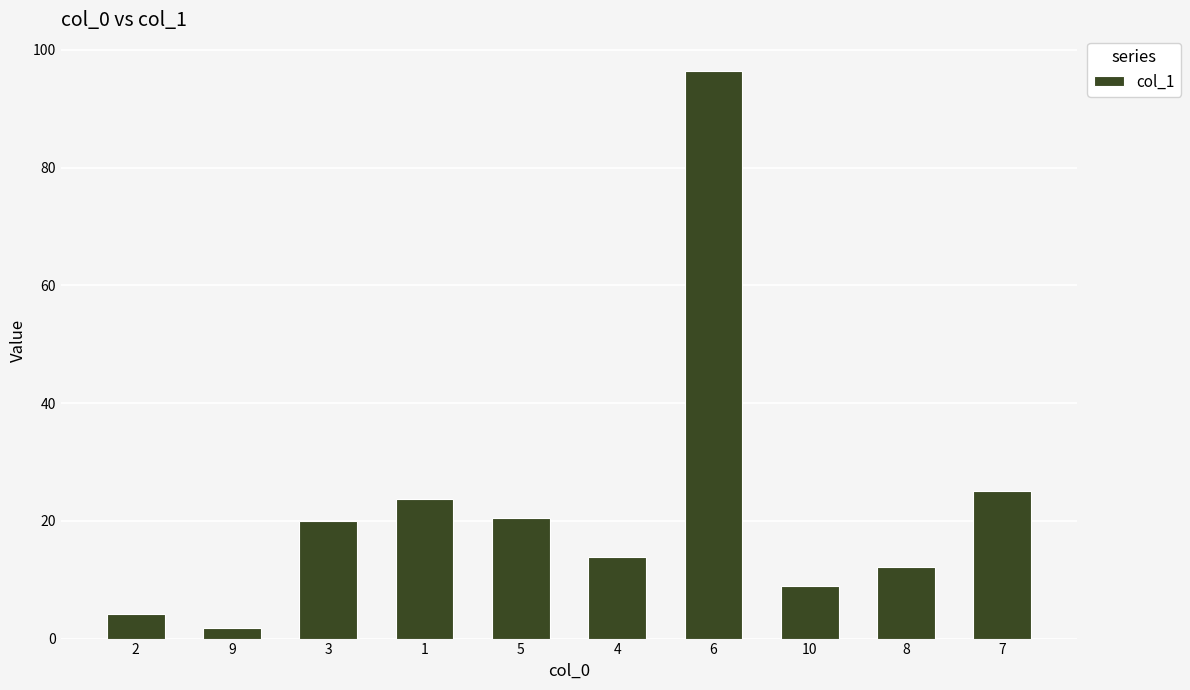

What is the label of the 3rd bar from the right?

10